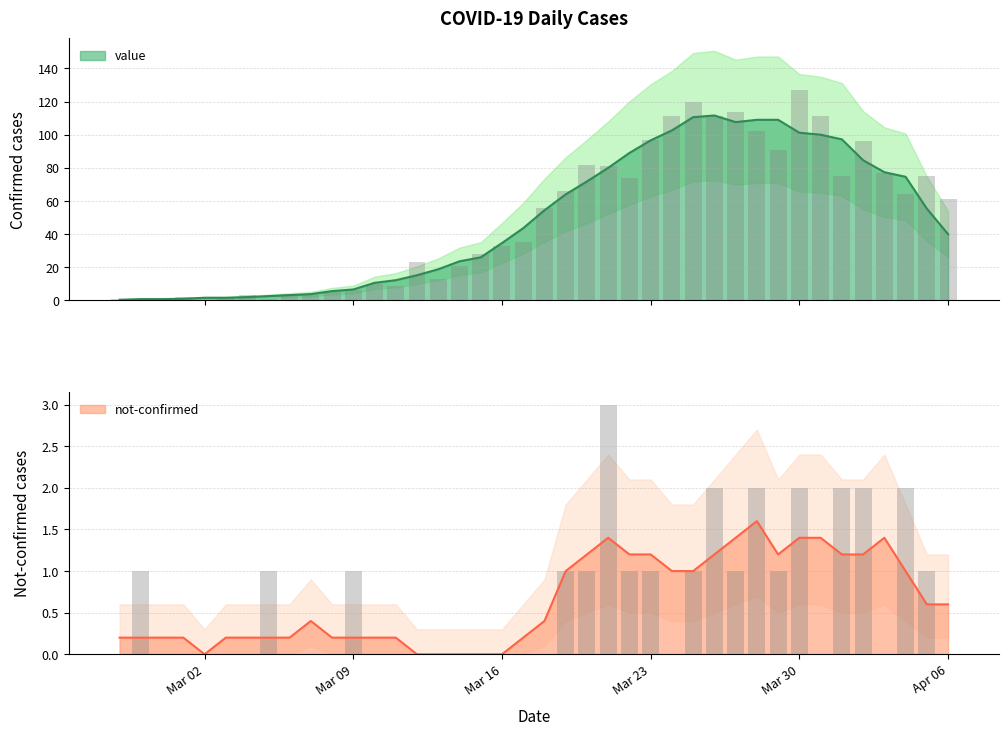

What is the difference between the not-confirmed values at 2020-03-29 and 2020-03-31?

1